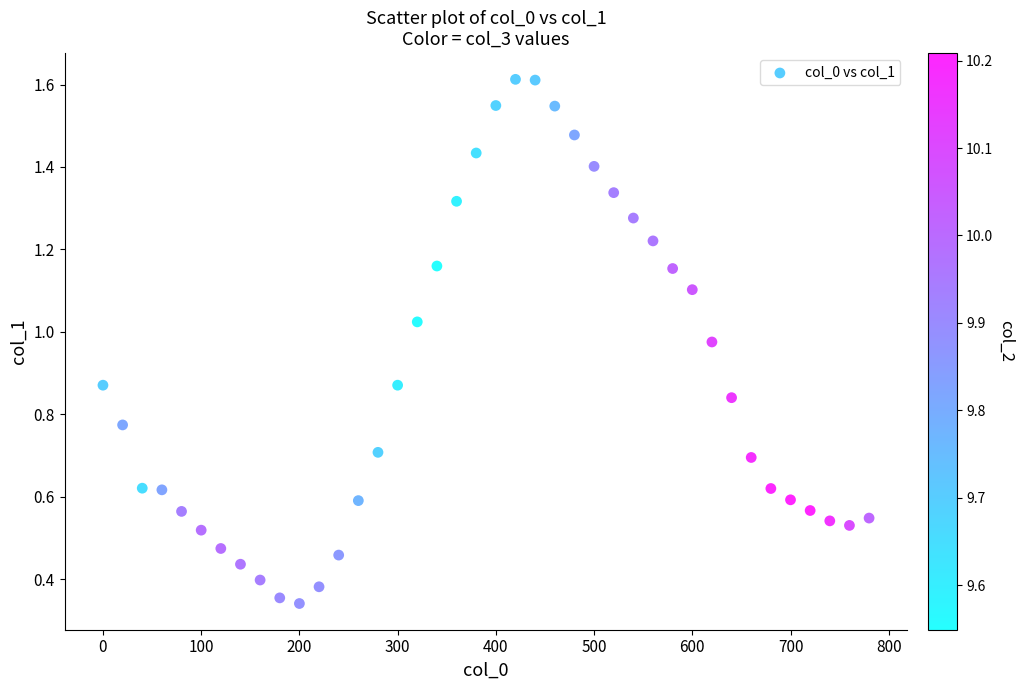

What is the range of X values (max minus min)?

780.0